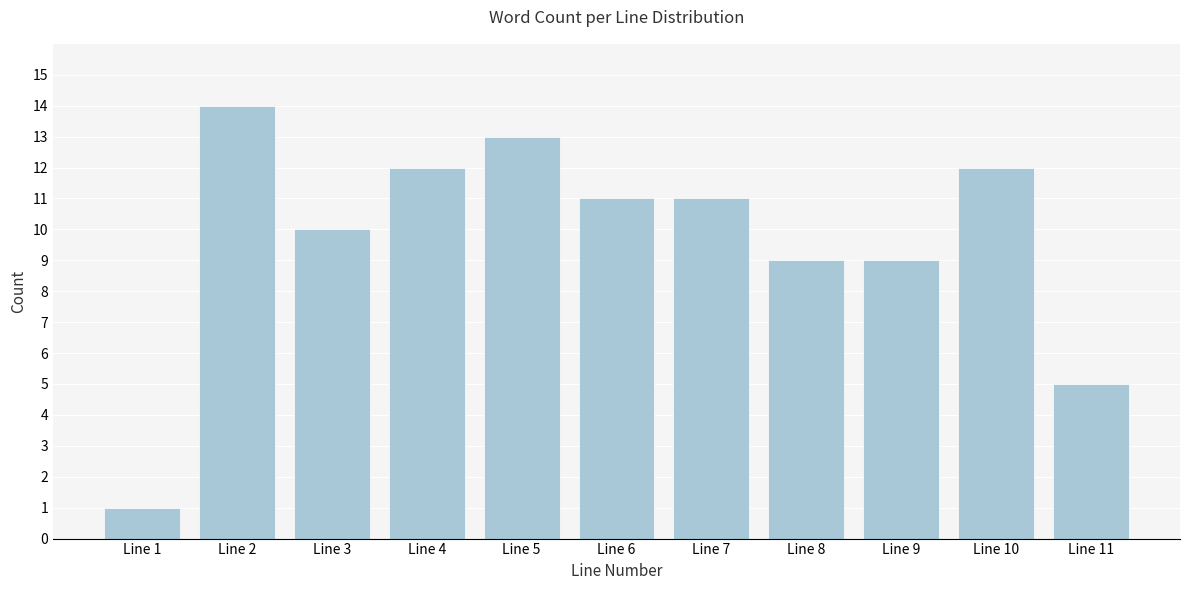

Reading left to right, transcribe all the data shown in this chart.

1	14	10	12	13	11	11	9	9	12	5